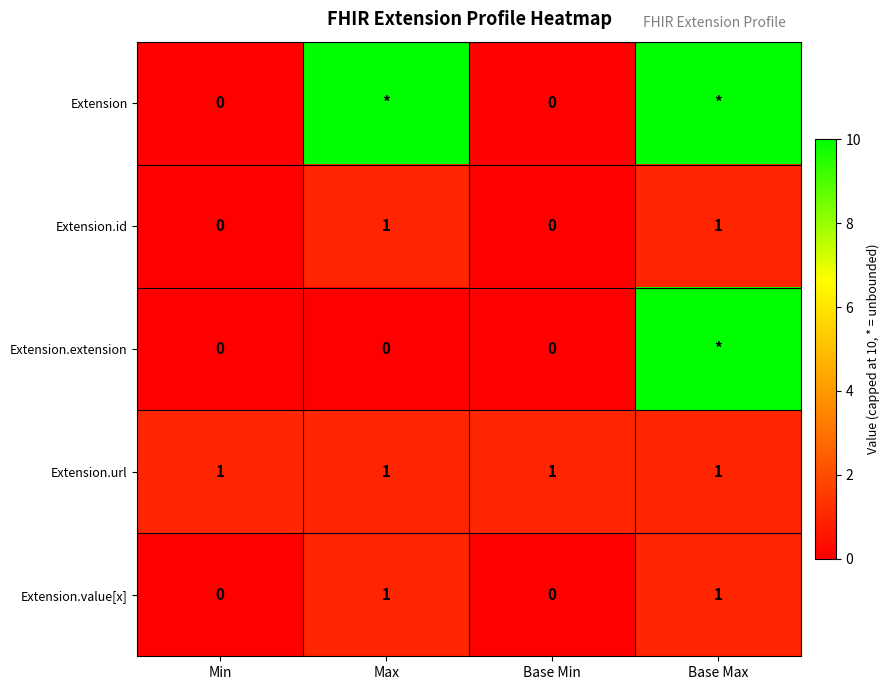

What is the sum of all Extension.url values?

4